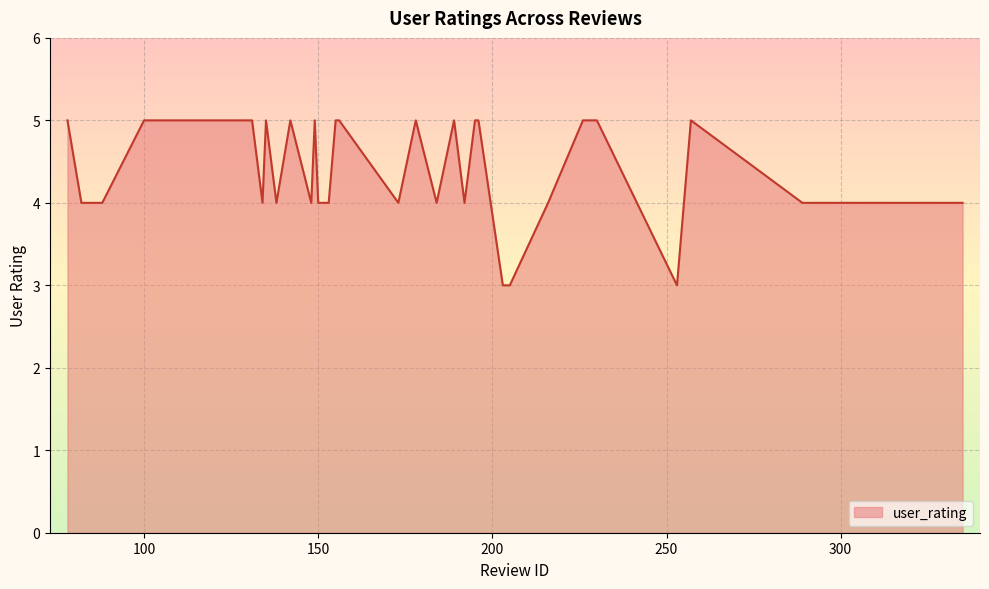

What is the difference between the maximum and second lowest values?

2